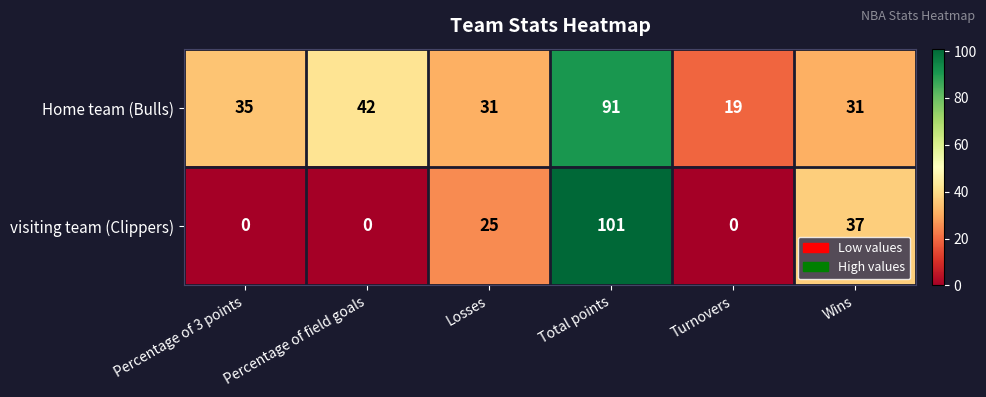

What is the total value across all series at Percentage of 3 points?

35